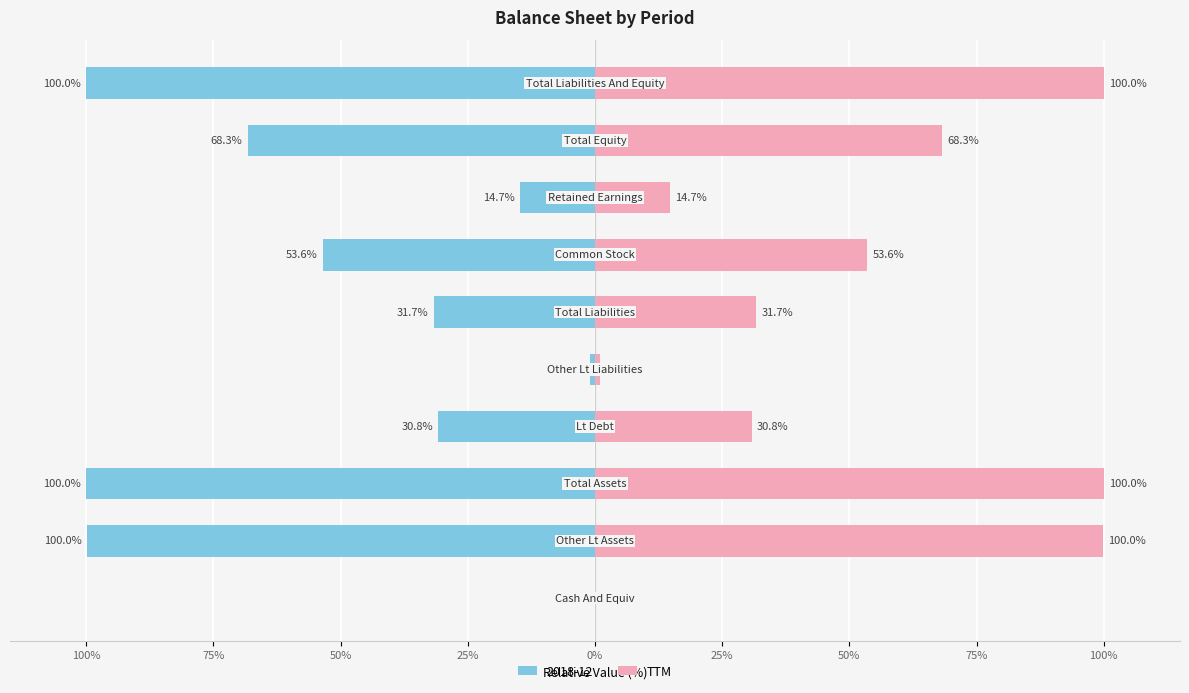

Between 50% and 25%, which is larger?

50%